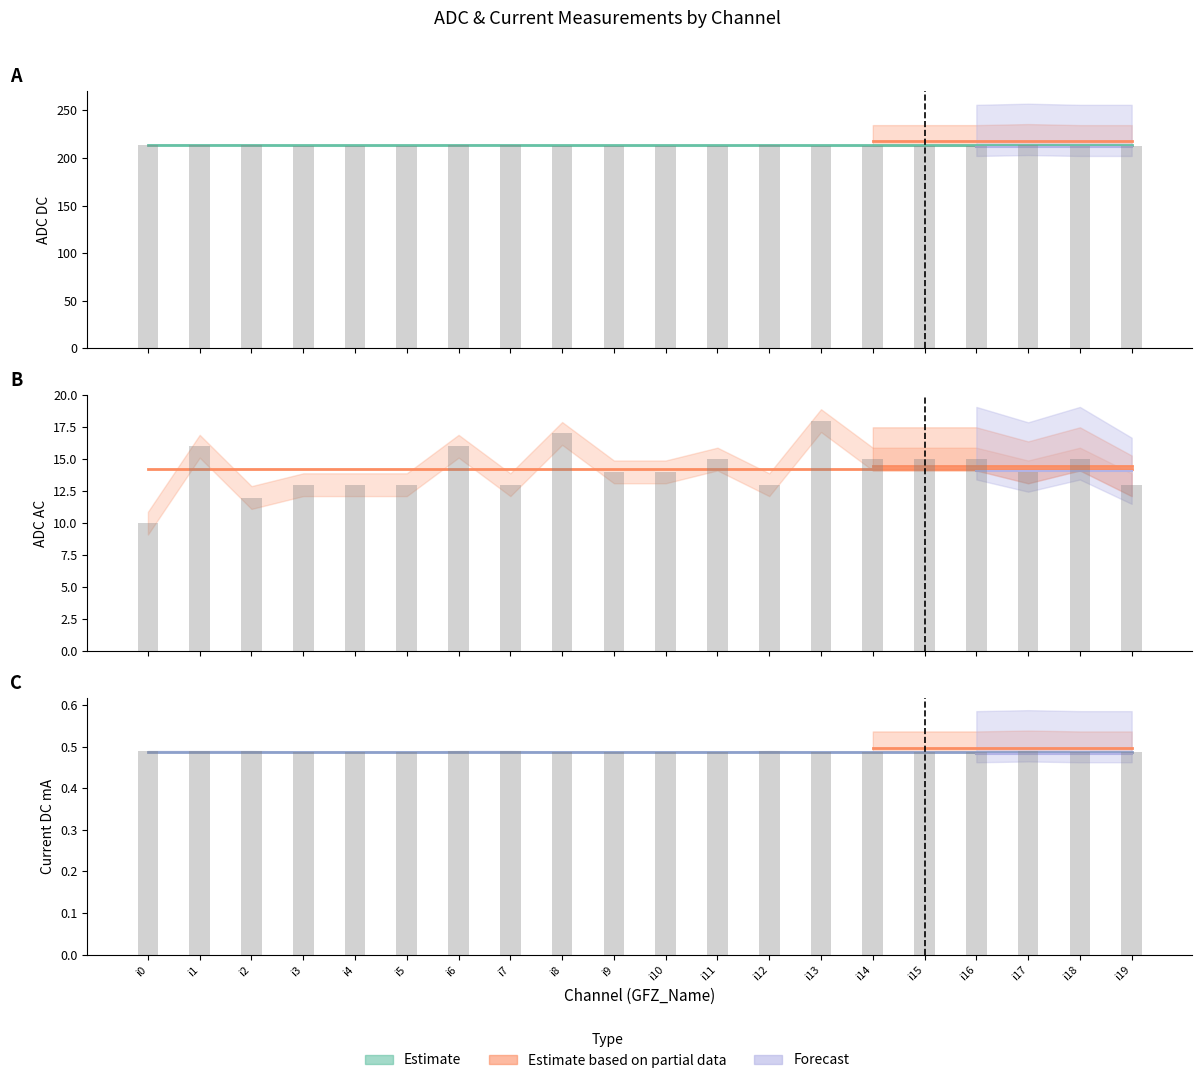

The value of ADC DC at i14 is 89.1. True or false?

False